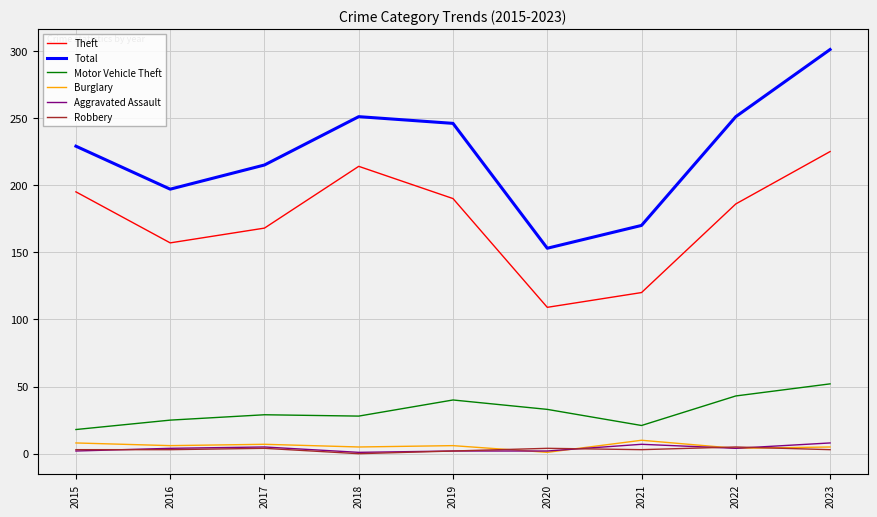

Which series has the largest range (max minus min)?

Total